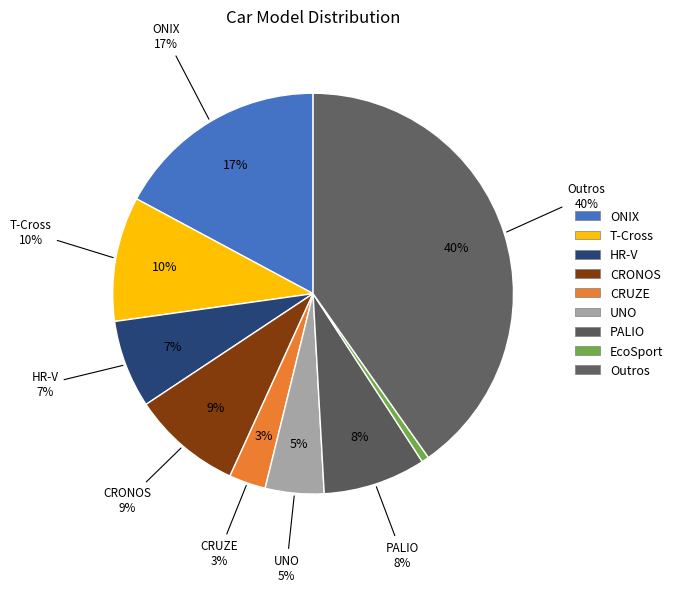

Is it true that CRONOS is 9% of the pie?

True